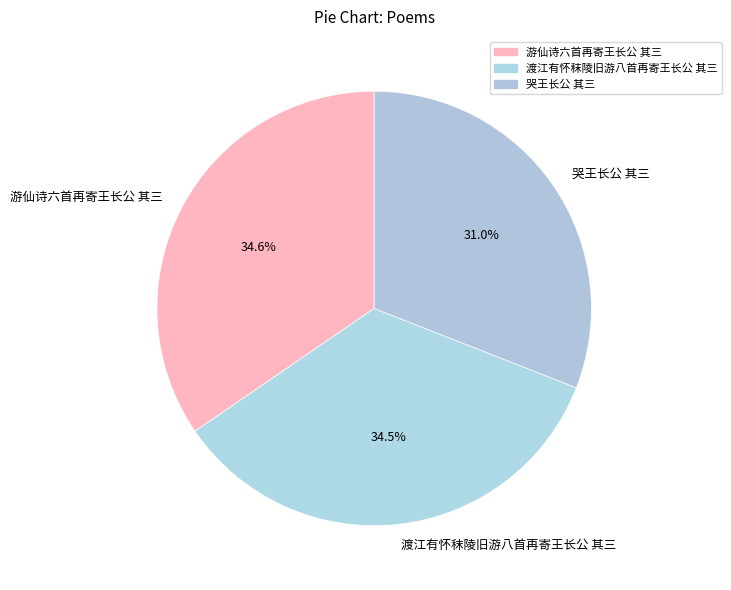

Approximately how many times larger is the value at 游仙诗六首再寄王长公 其三 compared to 渡江有怀秣陵旧游八首再寄王长公 其三?

1.0